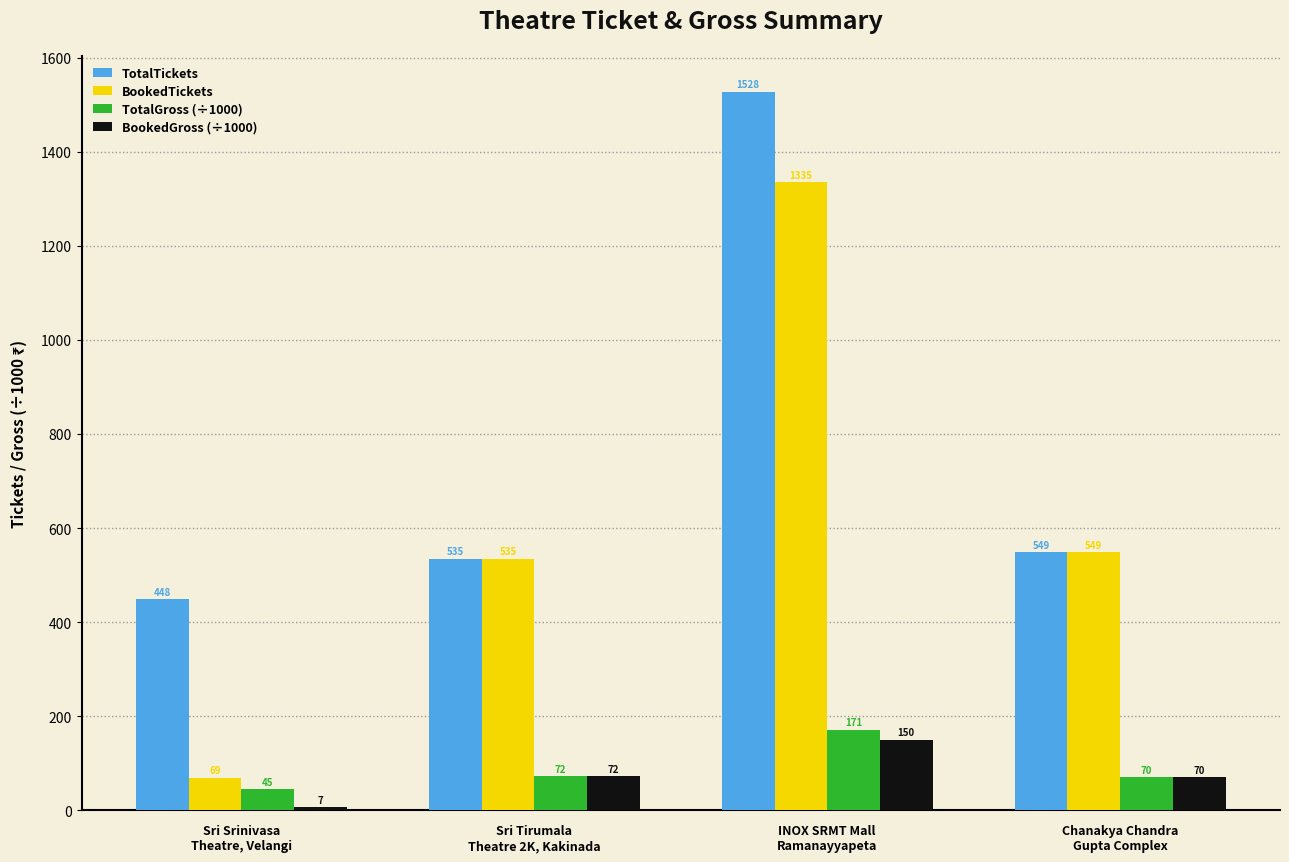

Read the BookedGross (÷1000) value at Sri Tirumala
Theatre 2K, Kakinada.

71.6